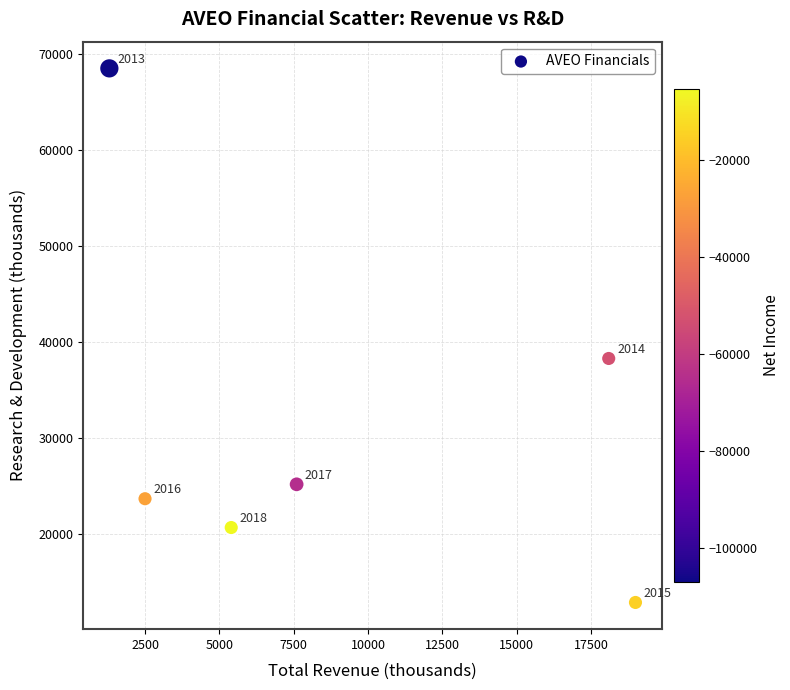

What is the average Y value?

31550